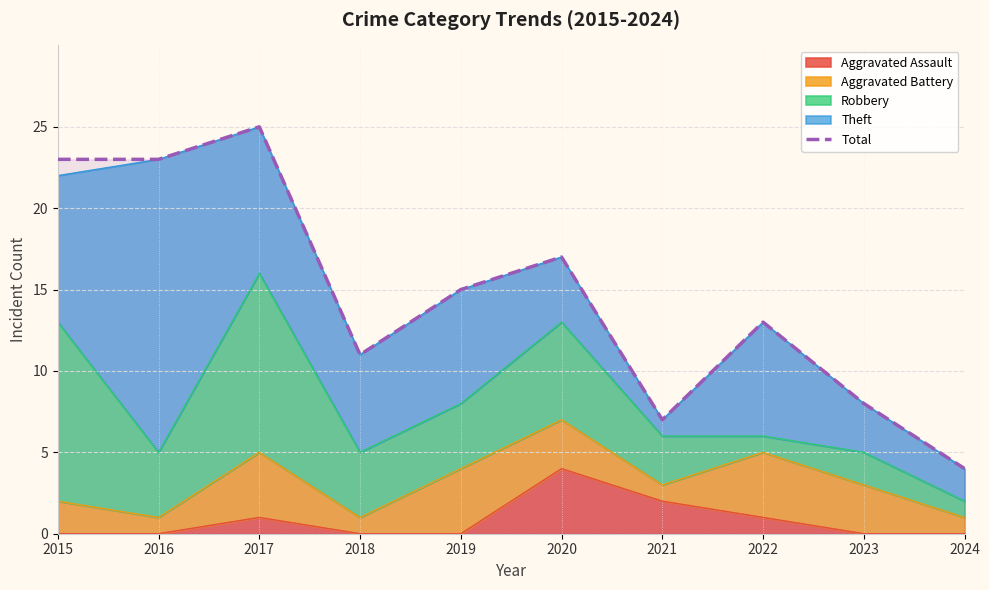

Is it true that the value at 2015 is 6?

False